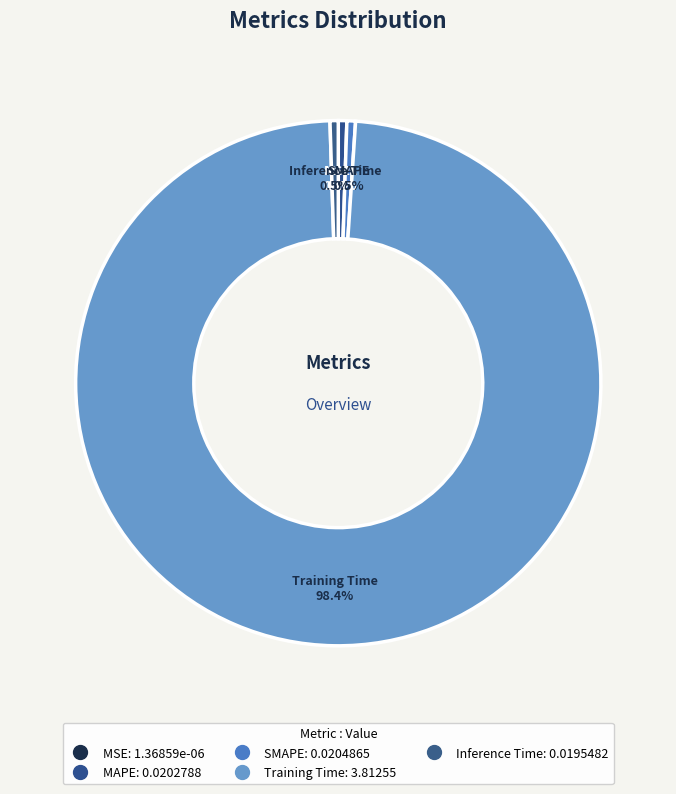

To the nearest percent, what portion does Training Time represent?

98%